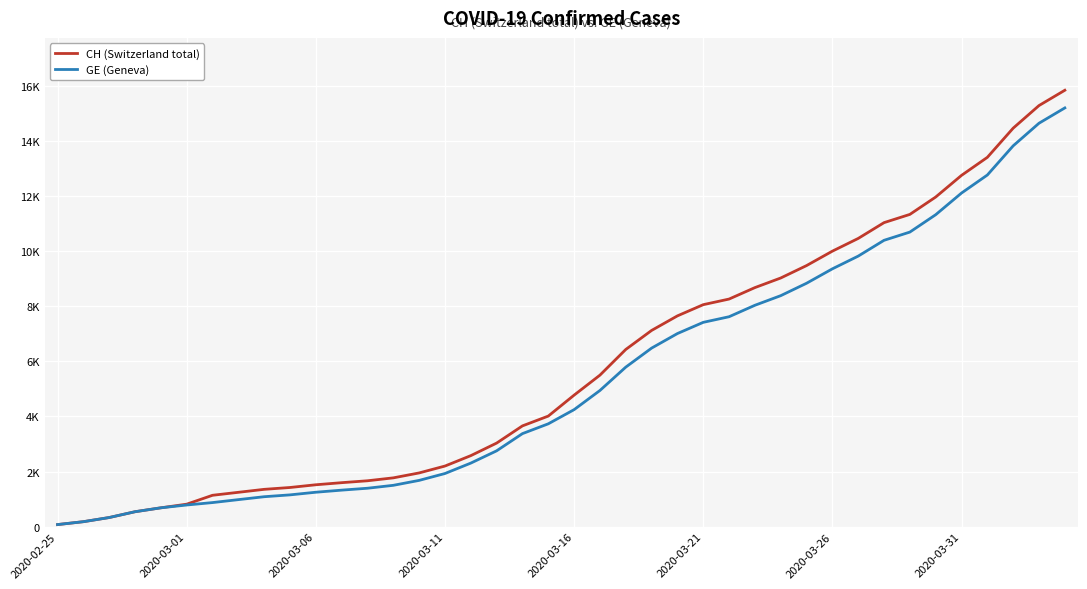

At which category is the sum across all series the highest?

39